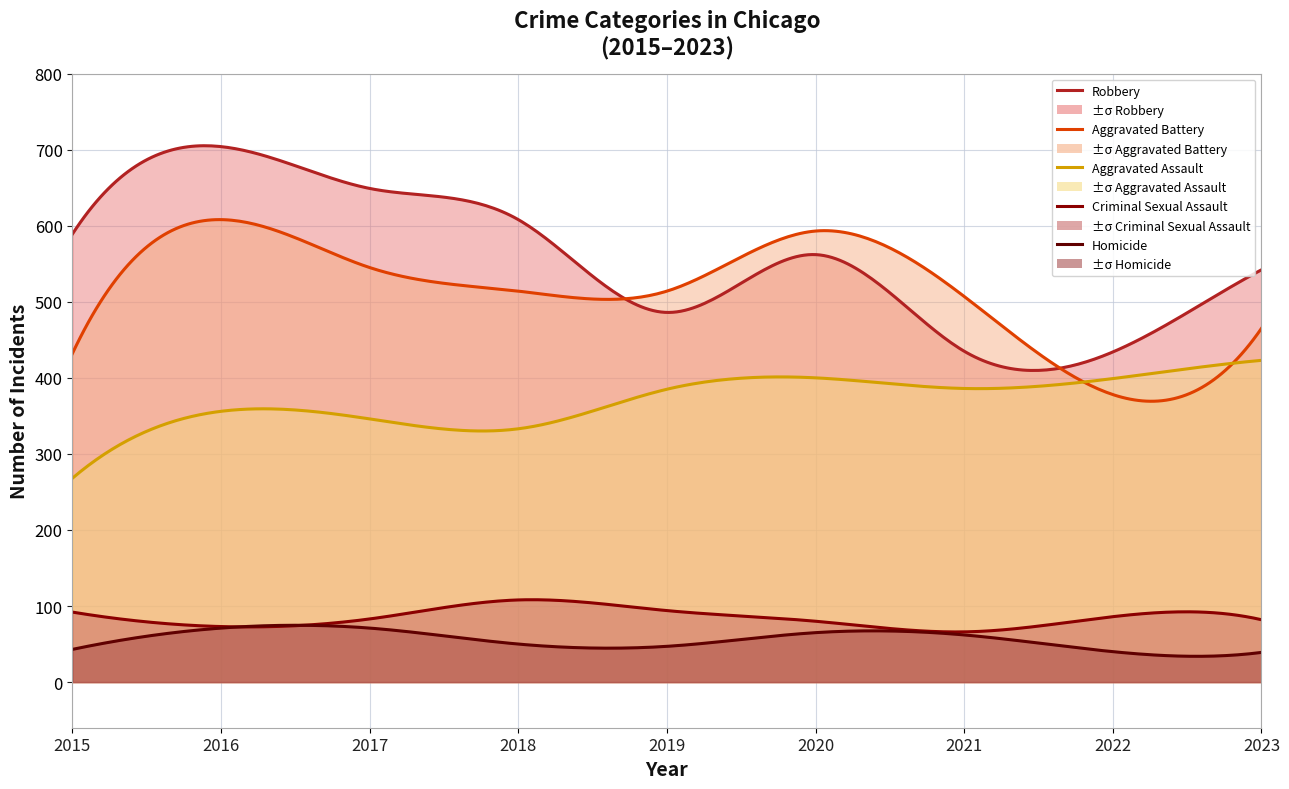

True or false: Aggravated Assault has more than 2 interior local peaks.

False